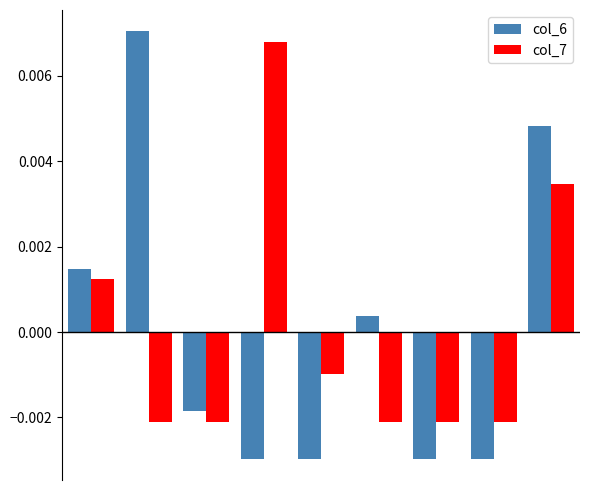

How many data points in col_6 are less than 0?

5